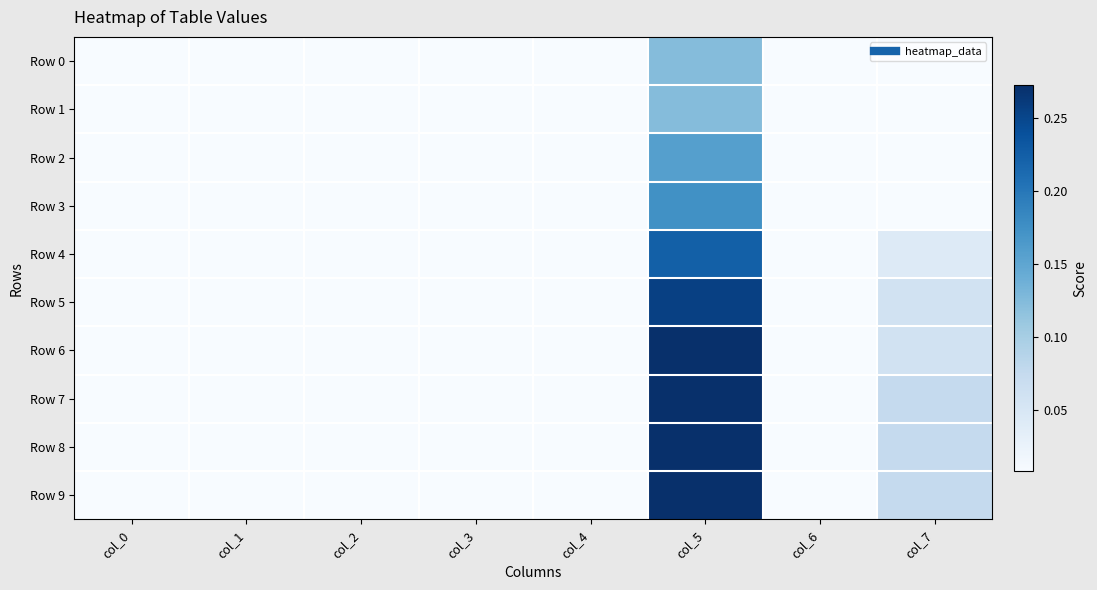

Reading left to right, list all the values displayed in this chart.

Row 0: col_0=0.0	col_1=0.0	col_2=0.0	col_3=0.0	col_4=0.0	col_5=0.1	col_6=0.0	col_7=0.0
Row 1: col_0=0.0	col_1=0.0	col_2=0.0	col_3=0.0	col_4=0.0	col_5=0.1	col_6=0.0	col_7=0.0
Row 2: col_0=0.0	col_1=0.0	col_2=0.0	col_3=0.0	col_4=0.0	col_5=0.2	col_6=0.0	col_7=0.0
Row 3: col_0=0.0	col_1=0.0	col_2=0.0	col_3=0.0	col_4=0.0	col_5=0.2	col_6=0.0	col_7=0.0
Row 4: col_0=0.0	col_1=0.0	col_2=0.0	col_3=0.0	col_4=0.0	col_5=0.2	col_6=0.0	col_7=0.0
Row 5: col_0=0.0	col_1=0.0	col_2=0.0	col_3=0.0	col_4=0.0	col_5=0.3	col_6=0.0	col_7=0.1
Row 6: col_0=0.0	col_1=0.0	col_2=0.0	col_3=0.0	col_4=0.0	col_5=0.3	col_6=0.0	col_7=0.1
Row 7: col_0=0.0	col_1=0.0	col_2=0.0	col_3=0.0	col_4=0.0	col_5=0.3	col_6=0.0	col_7=0.1
Row 8: col_0=0.0	col_1=0.0	col_2=0.0	col_3=0.0	col_4=0.0	col_5=0.3	col_6=0.0	col_7=0.1
Row 9: col_0=0.0	col_1=0.0	col_2=0.0	col_3=0.0	col_4=0.0	col_5=0.3	col_6=0.0	col_7=0.1